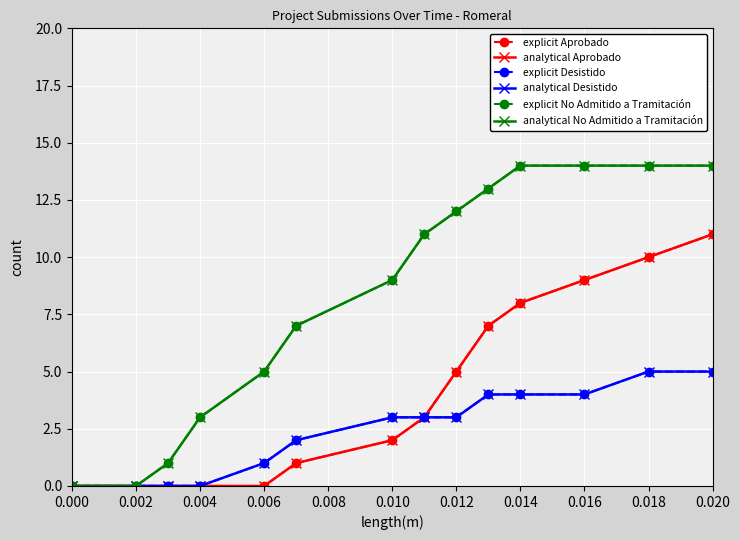

True or false: explicit Aprobado has more than 2 interior local peaks.

False